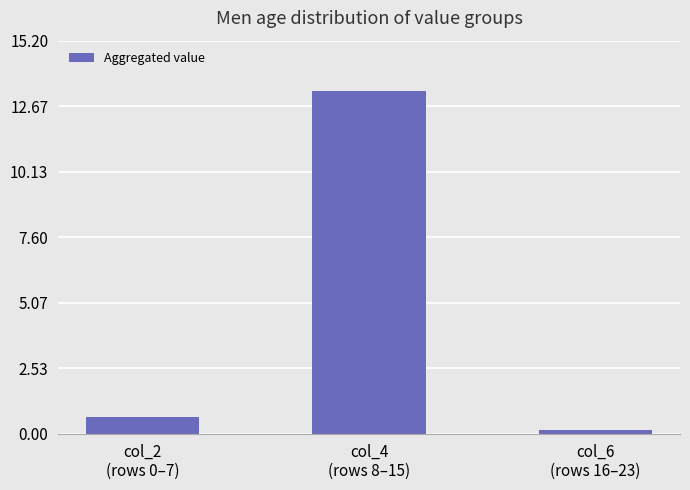

What is the difference between the maximum and minimum values?

13.1